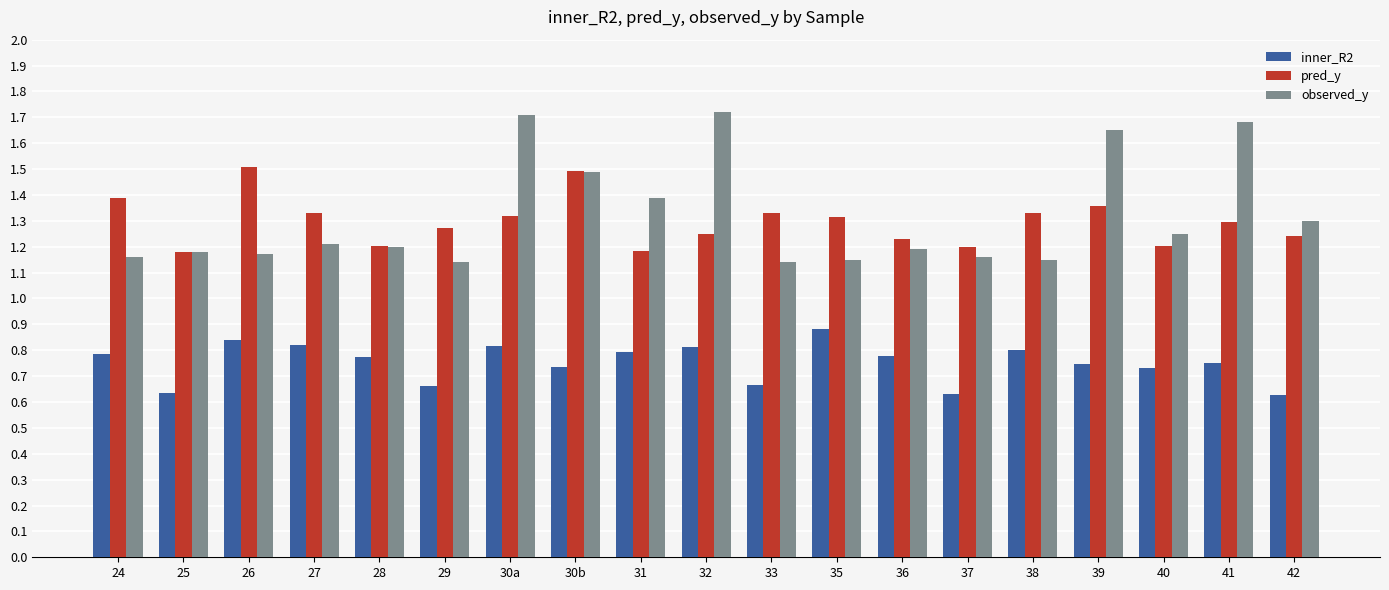

What is the label of the 5th bar from the right?

38